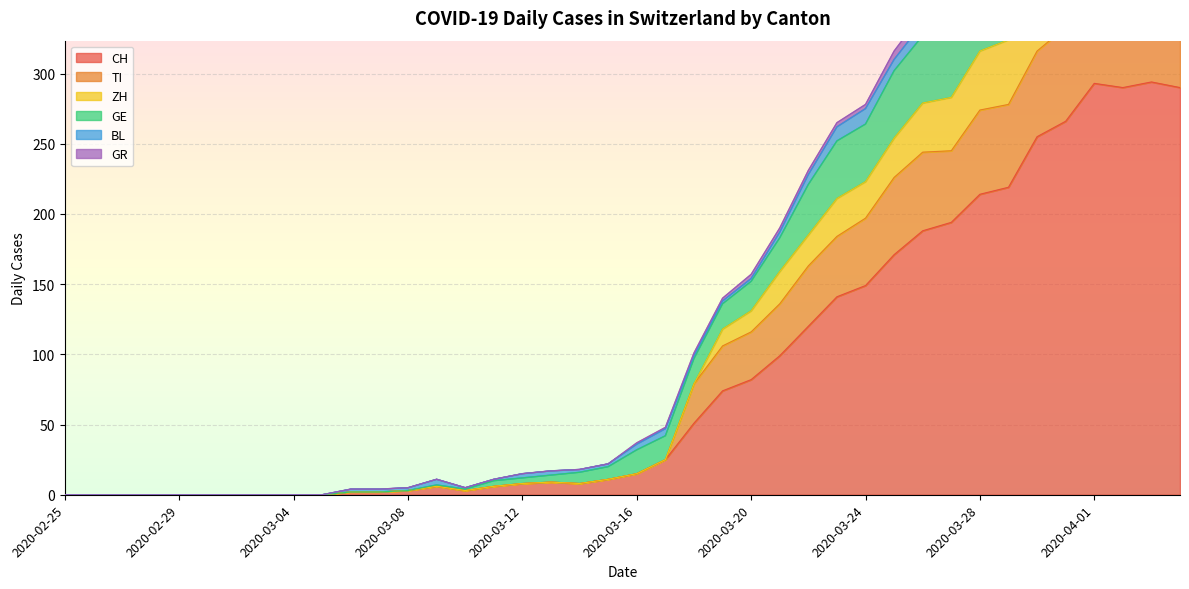

True or false: TI has a value of 1 at 2020-03-08.

False